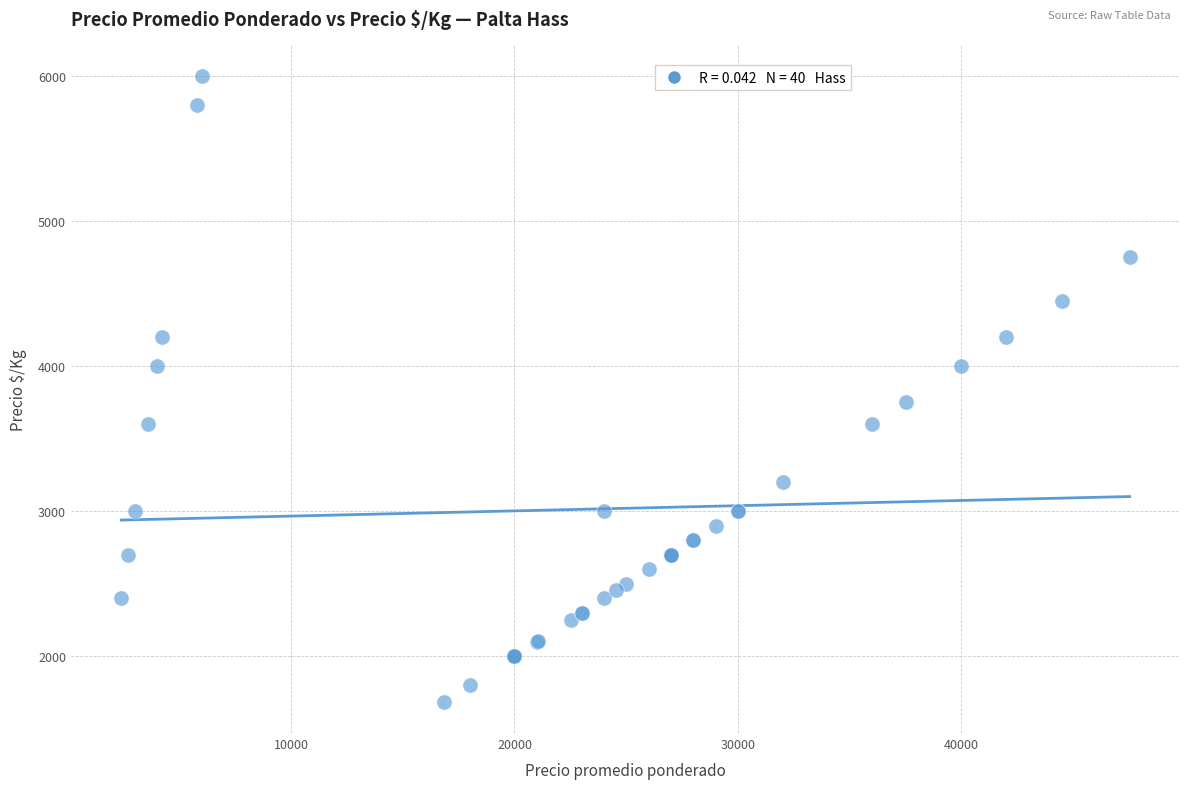

What Y value in the scatter plot is closest to 3843?

3751